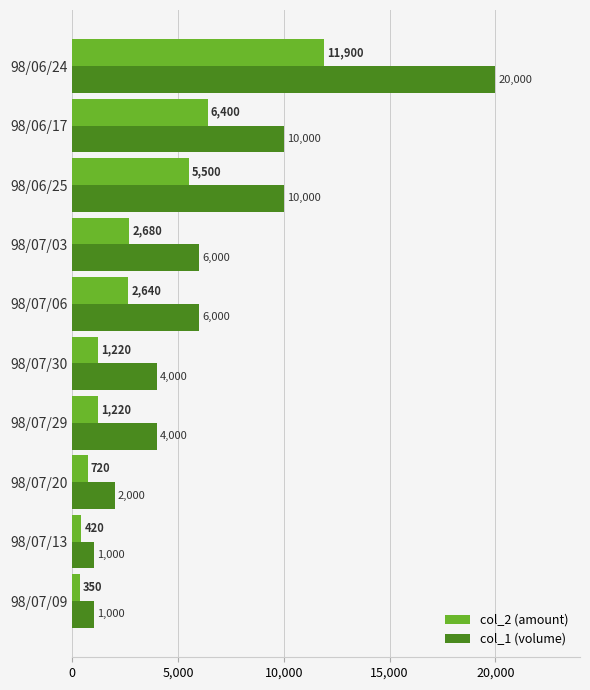

What is the difference between the maximum and second lowest values in the col_1 (volume) series?

19000